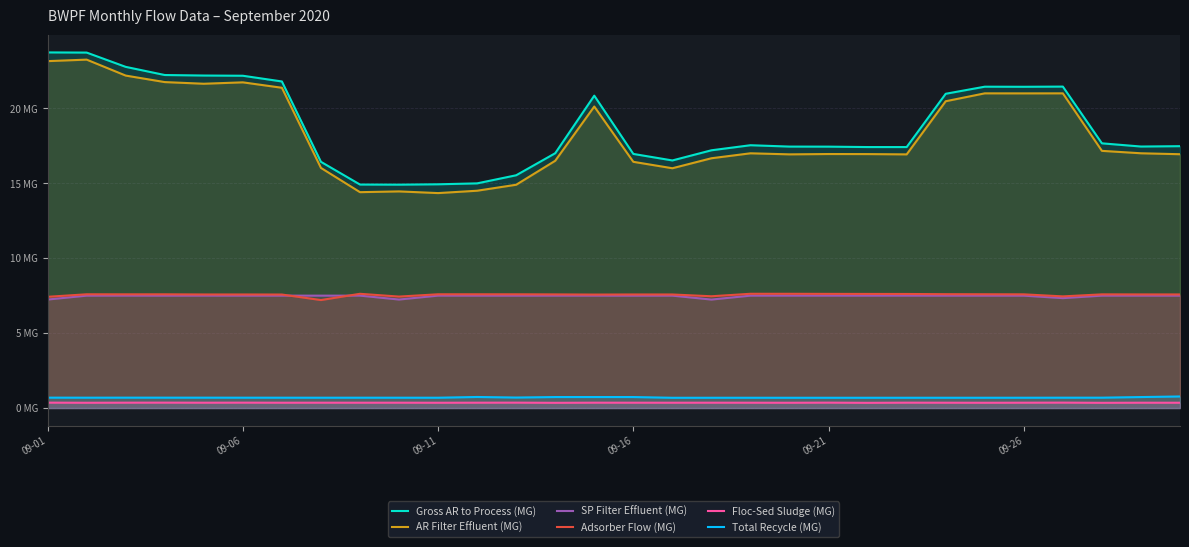

What position from the right is 26?

4